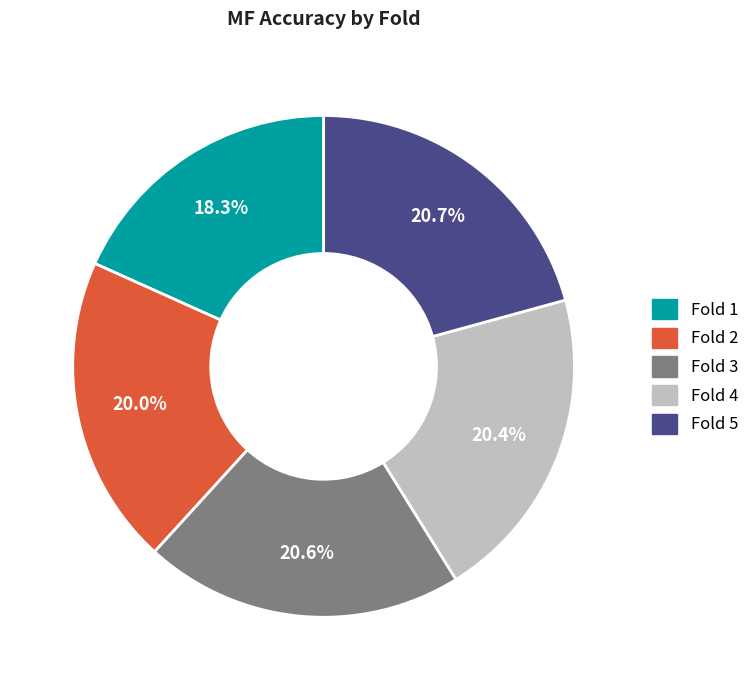

How many slices are in this pie chart?

5